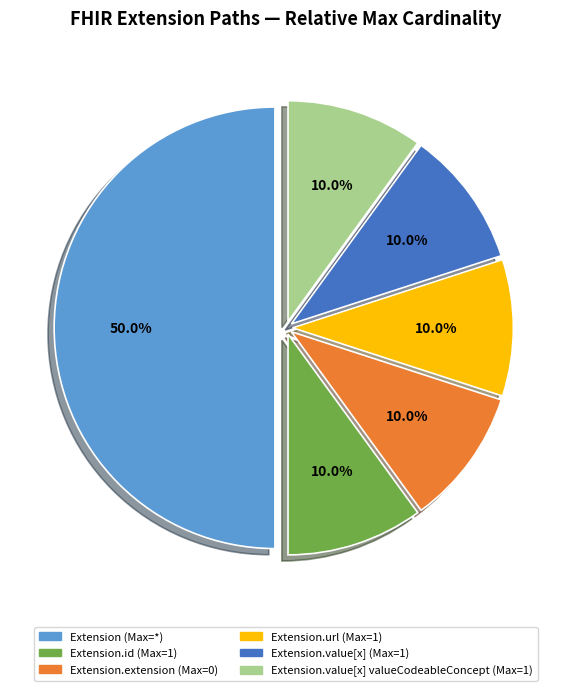

Count the number of slices in the pie.

6